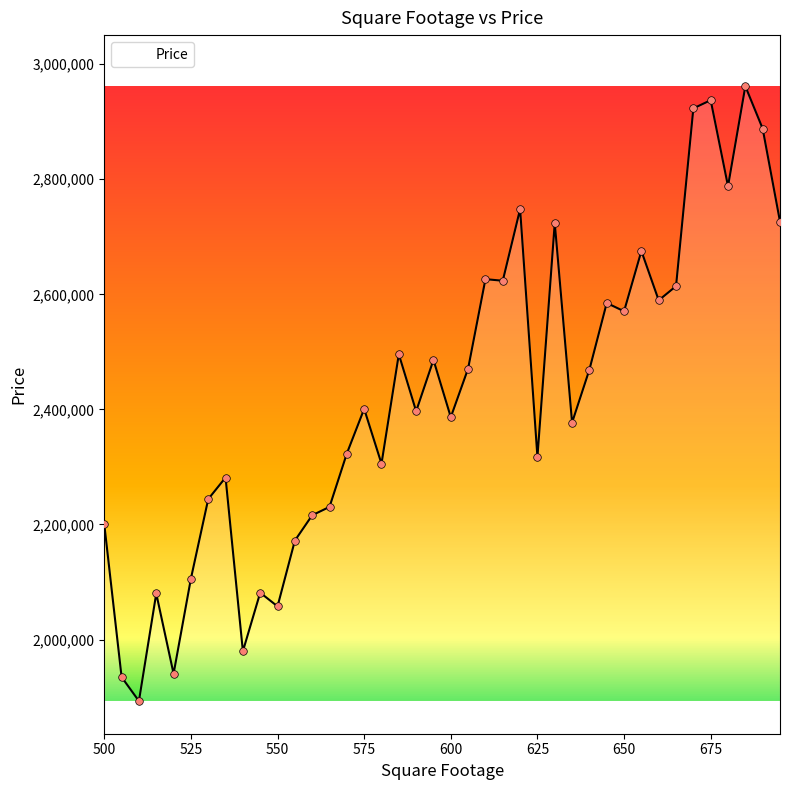

What is the smallest value displayed?

1893028